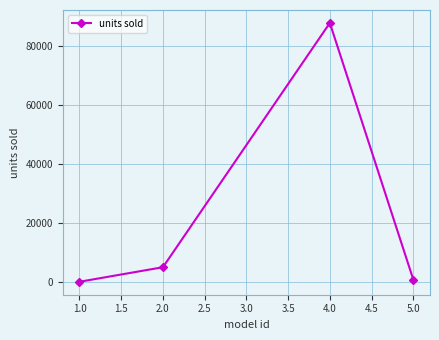

What is the label of the 4th point from the right?

1.0